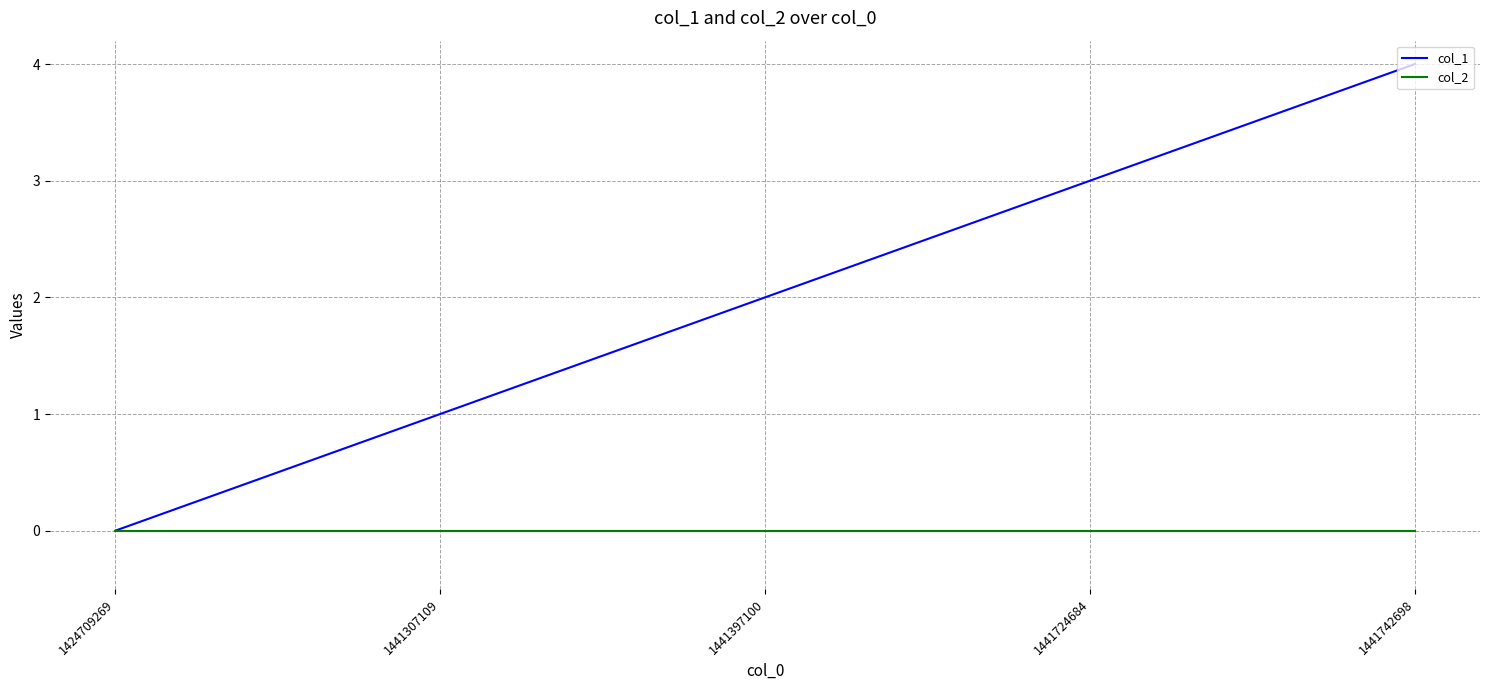

Which series has the widest spread of values?

col_1